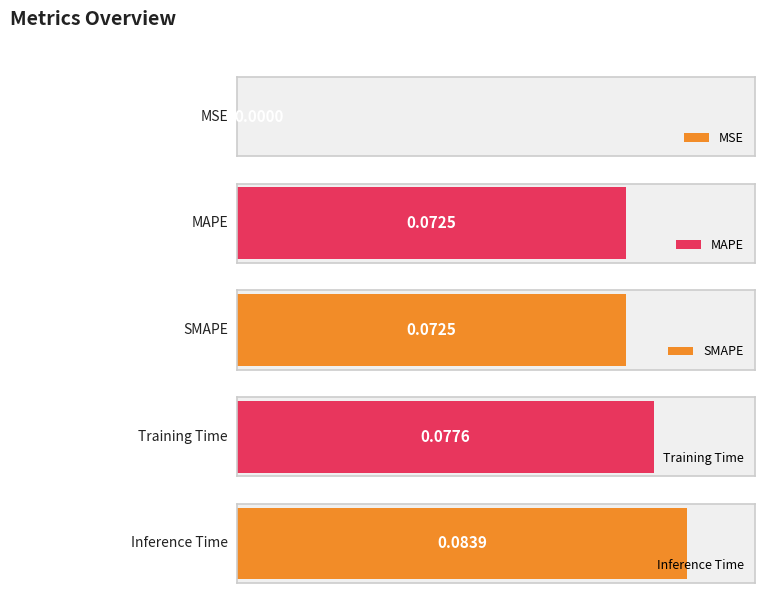

Rank the categories by value from lowest to highest.

MSE, MAPE, SMAPE, Training Time, Inference Time